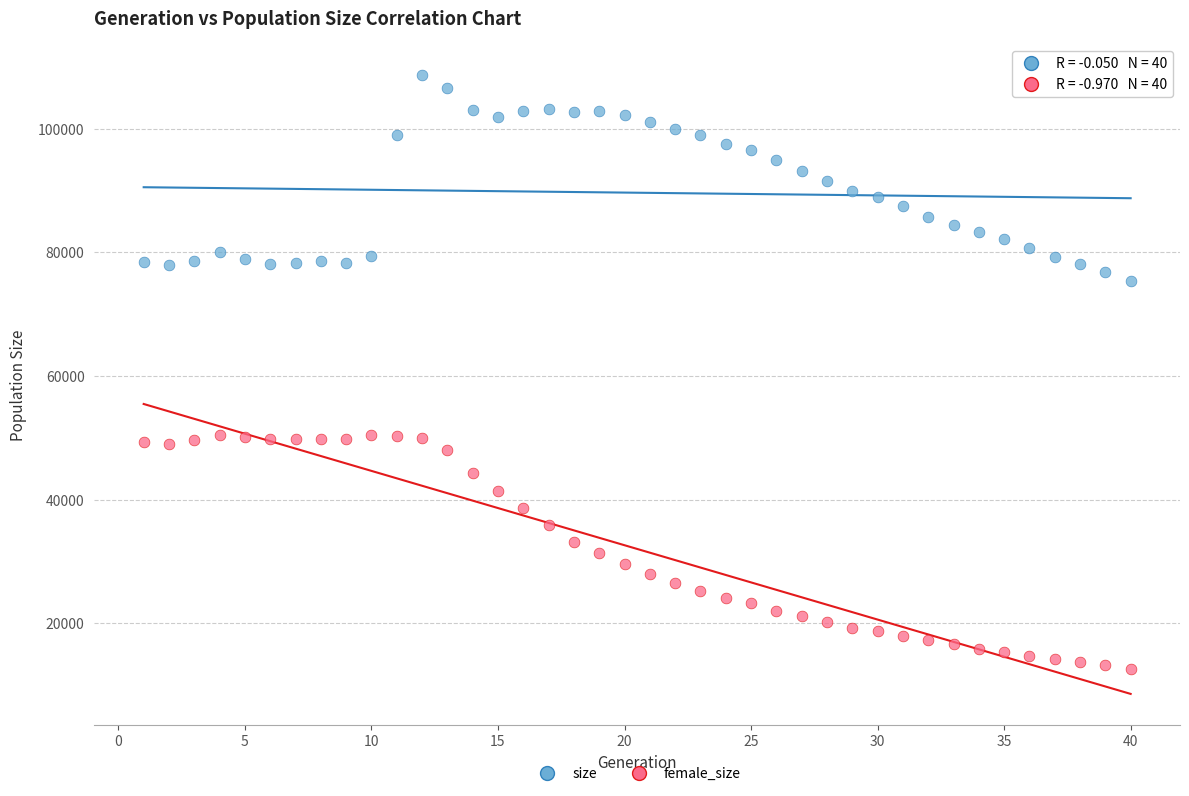

Which series has the widest spread of Y values?

female_size